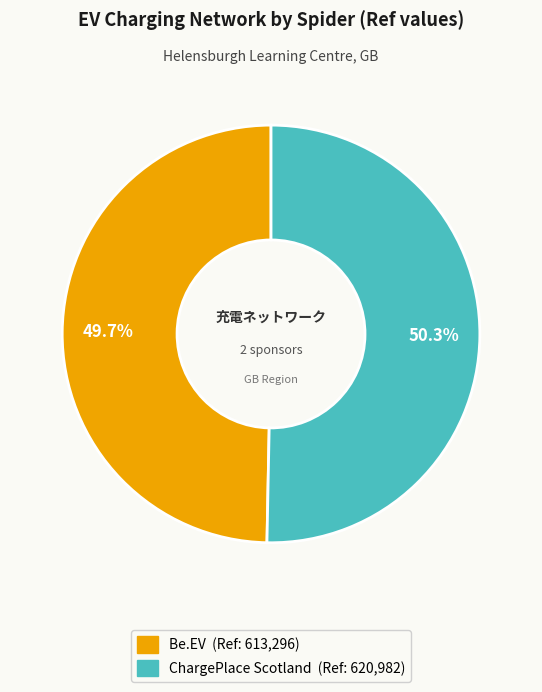

Do ChargePlace Scotland and Be.EV together represent more than half of the pie?

Yes